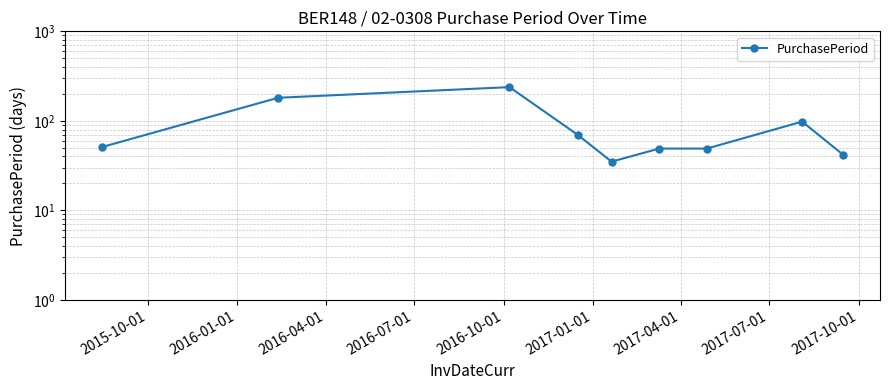

How many data points are less than 51?

4